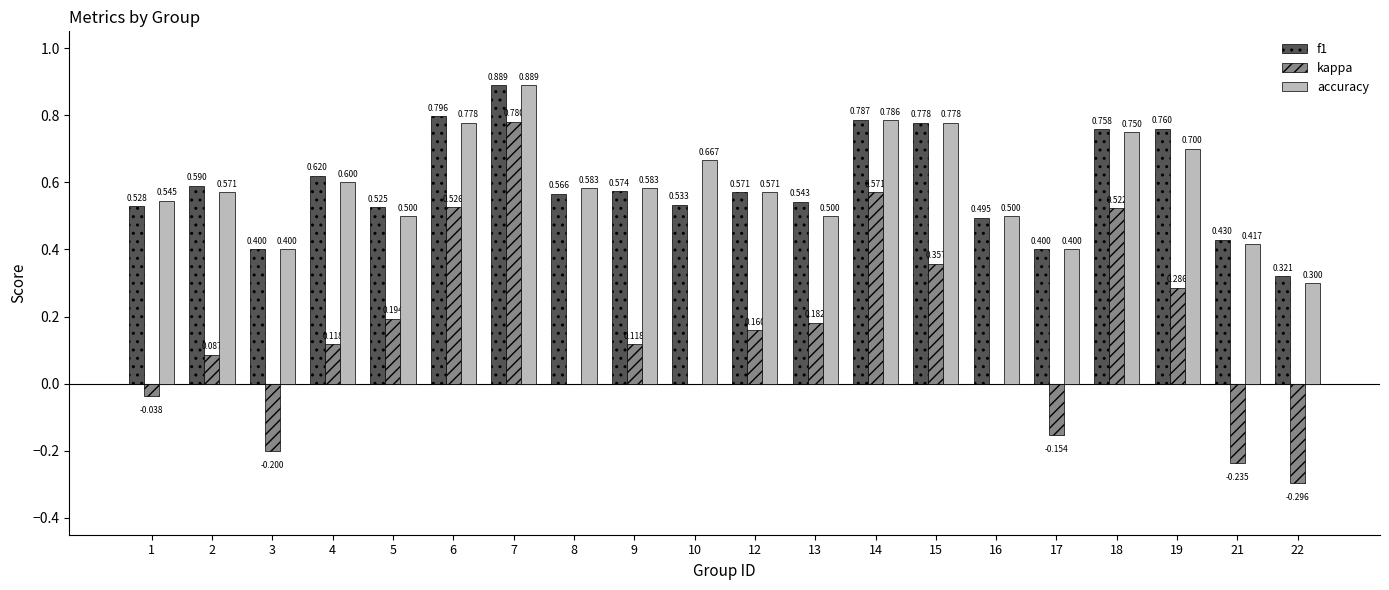

How many distinct data groups are displayed?

3